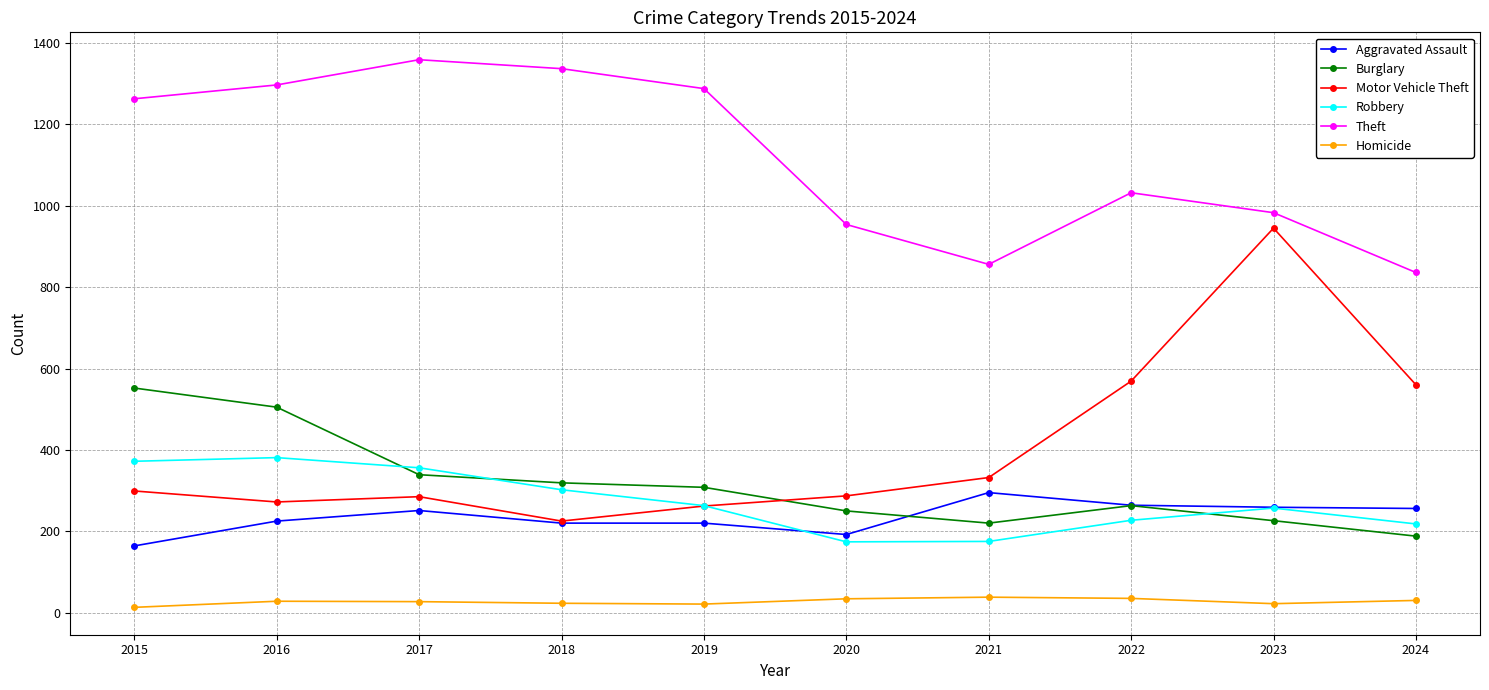

True or false: Theft and Robbery intersect in this chart.

False